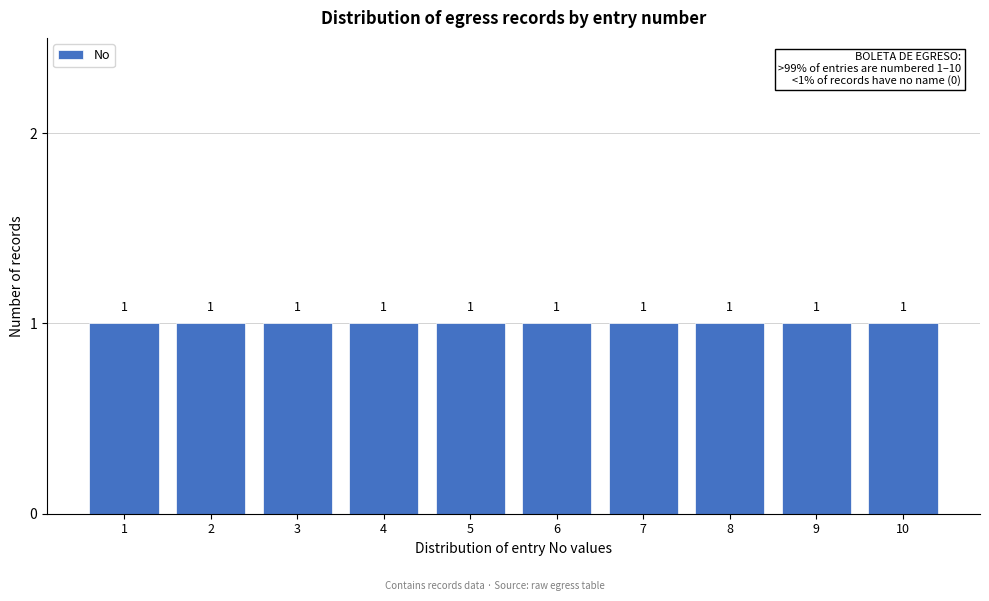

Reading left to right, transcribe this chart: for each bar, give the range it covers on the x-axis and its height.

0.5 to 1.5: 1
1.5 to 2.5: 1
2.5 to 3.5: 1
3.5 to 4.5: 1
4.5 to 5.5: 1
5.5 to 6.5: 1
6.5 to 7.5: 1
7.5 to 8.5: 1
8.5 to 9.5: 1
9.5 to 10.5: 1